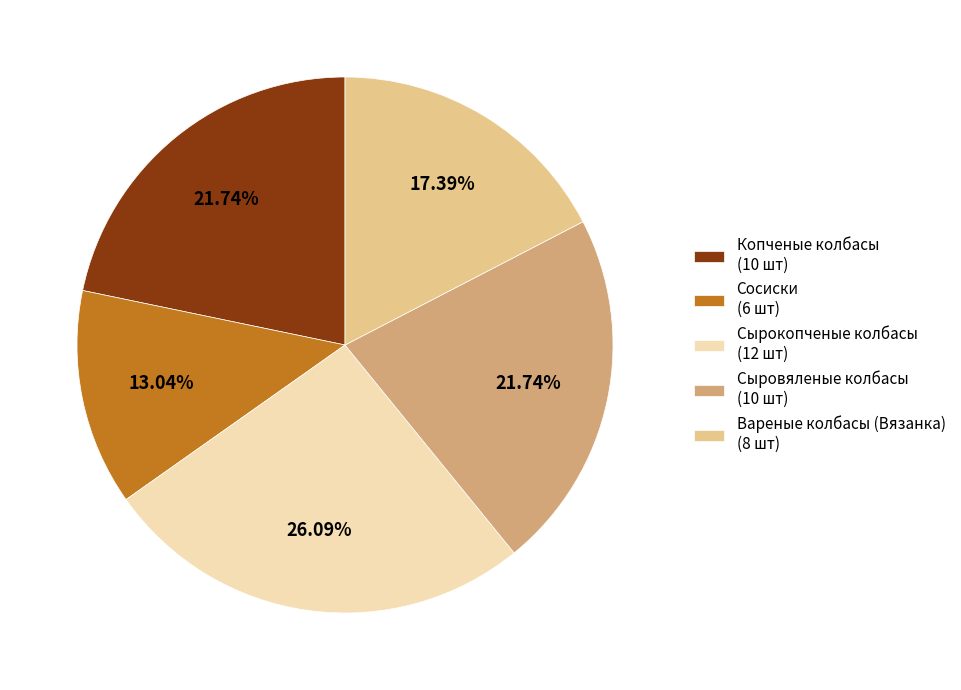

Is Вареные колбасы (Вязанка) the majority of the pie?

No